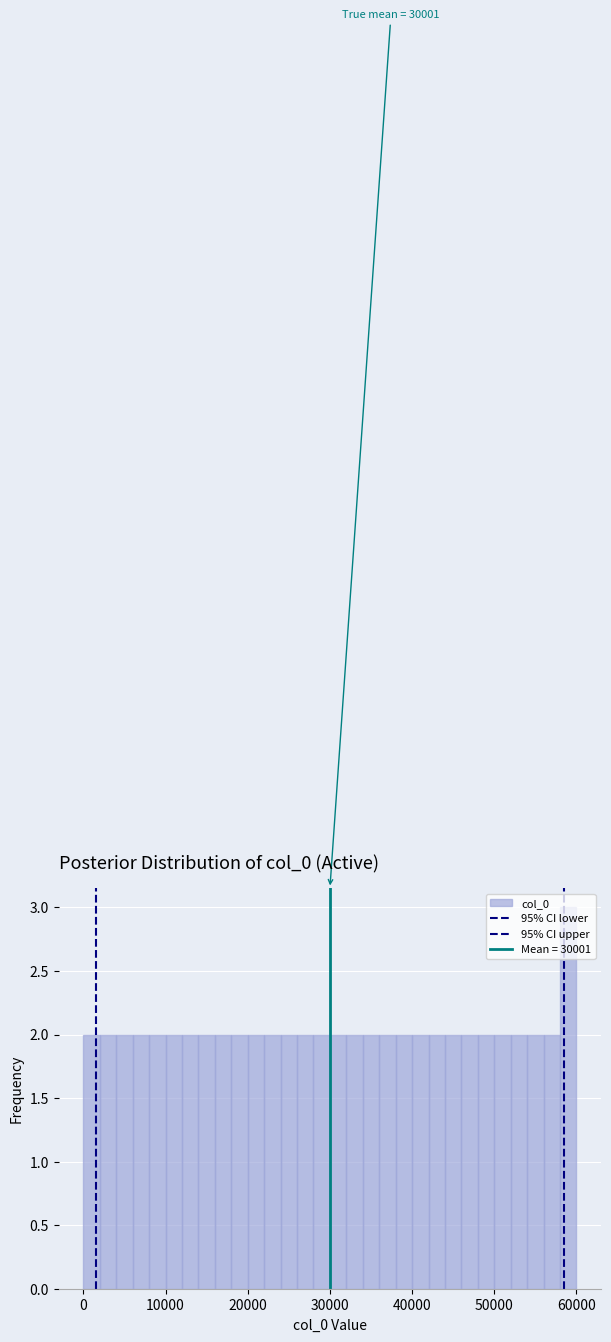

Around what value on the x-axis is the tallest bar? Give the approximate position of its centre, as read against the axis.

59000